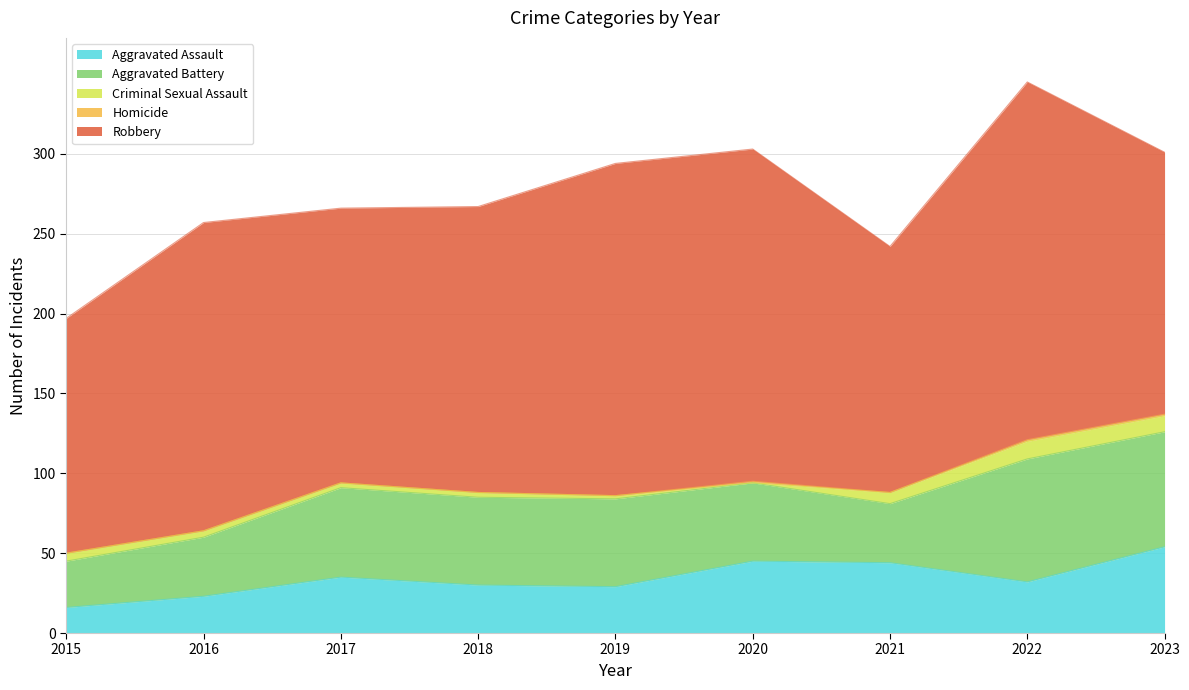

At which category does Aggravated Battery reach its first local peak?

2017